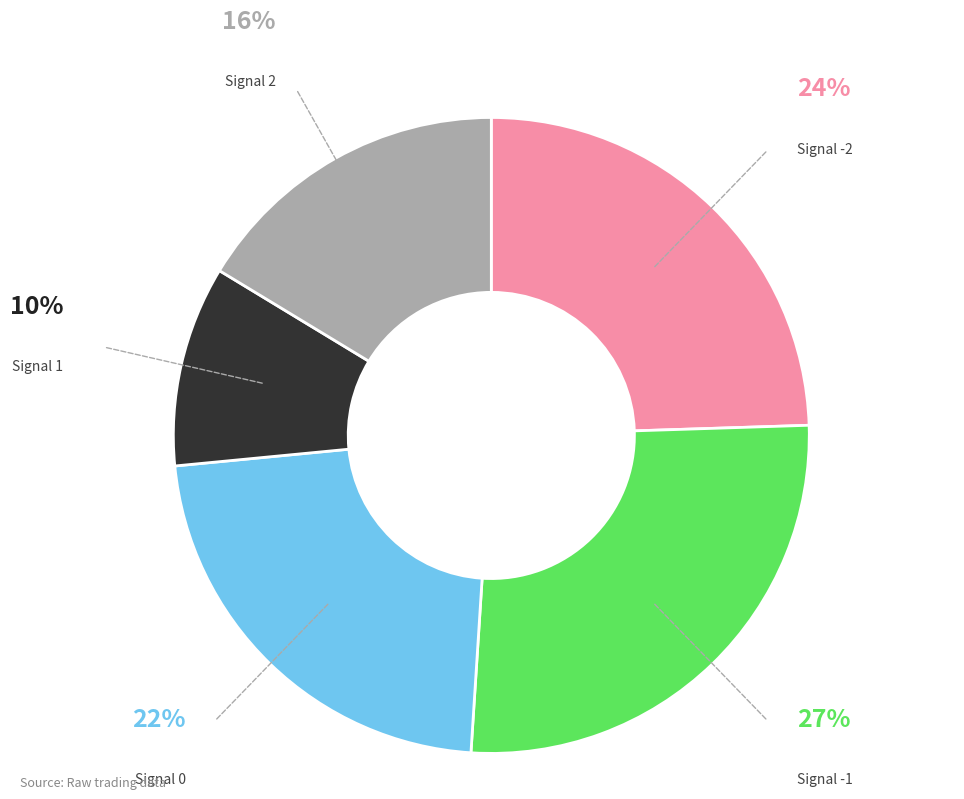

To the nearest percent, what is the average slice percentage?

20%